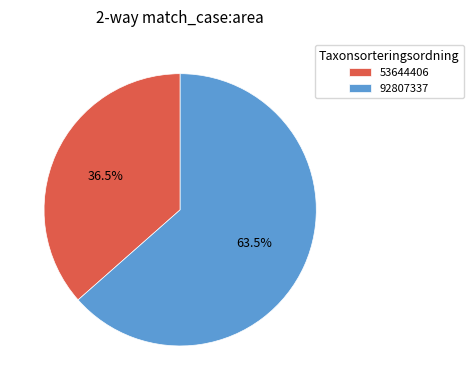

Which has a higher value, 92807337 or 53644406?

92807337